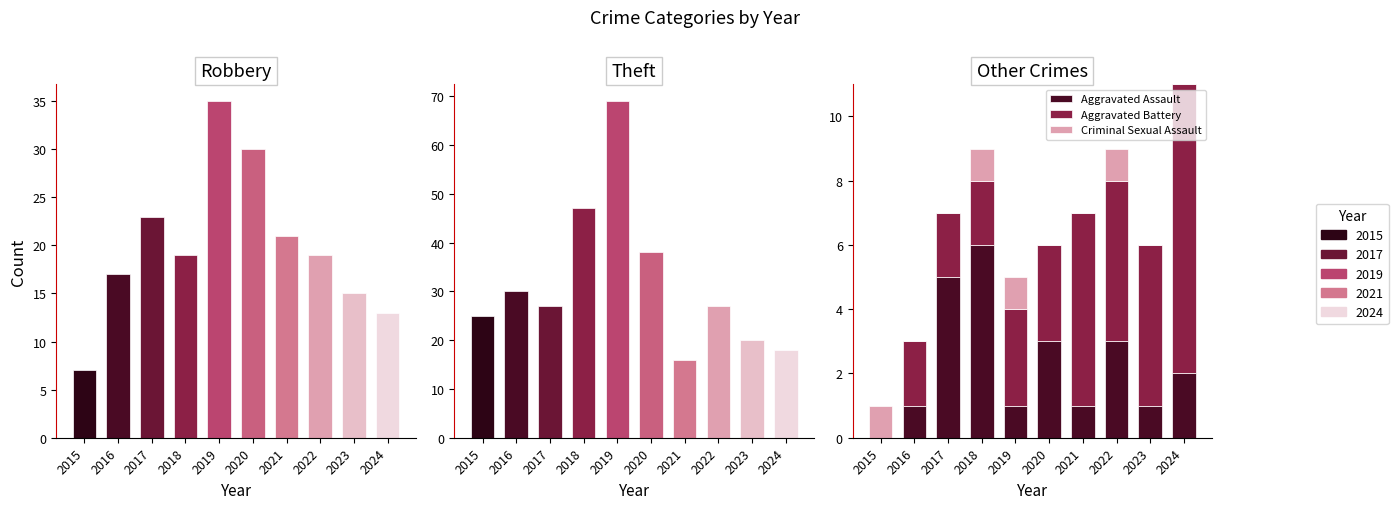

How many values in the Theft series are below 27?

4